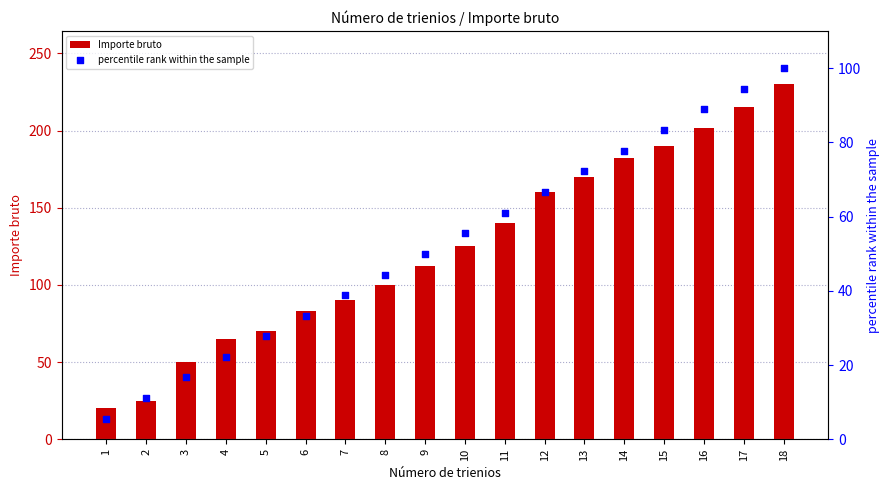

What is the total value across all series at 13?

242.2